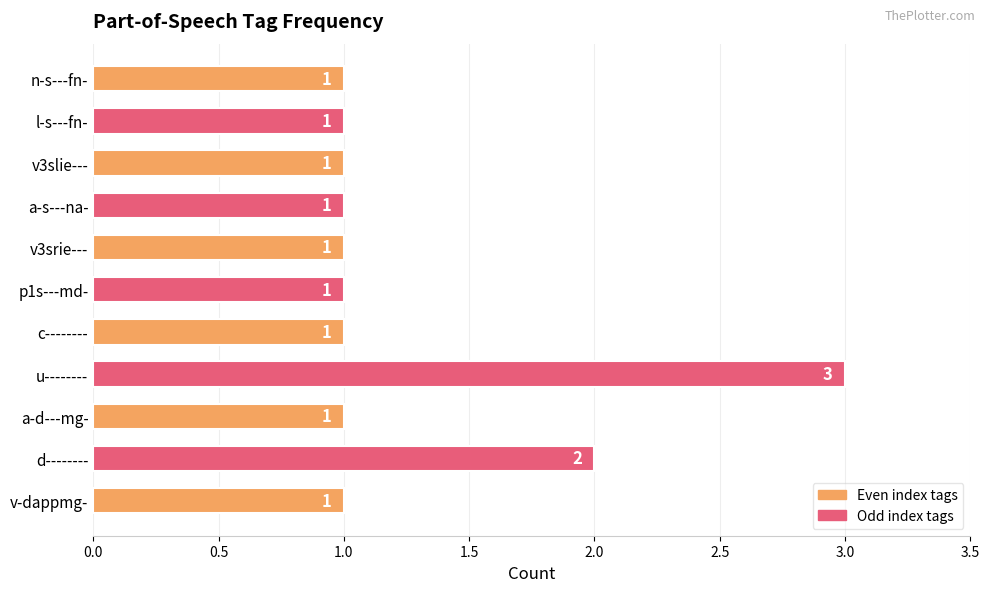

True or false: the data shows 2 at c--------.

False